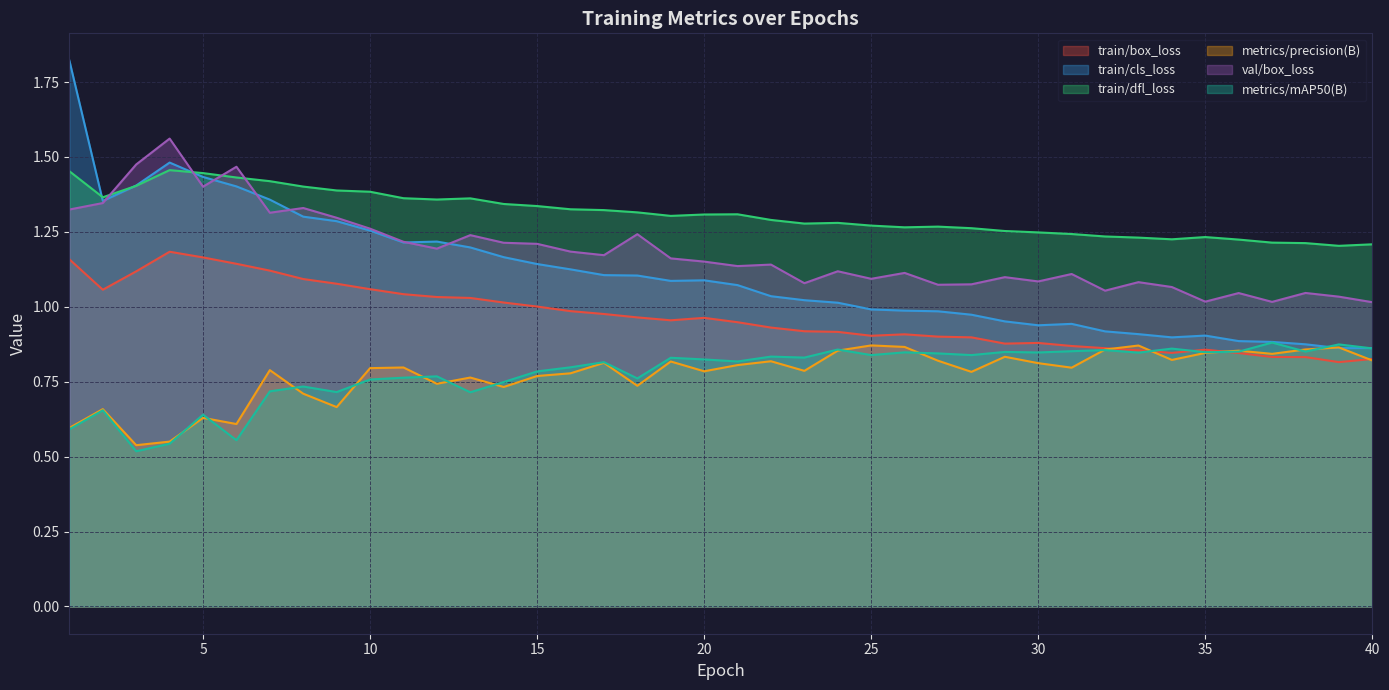

How many lines are shown in the chart?

6